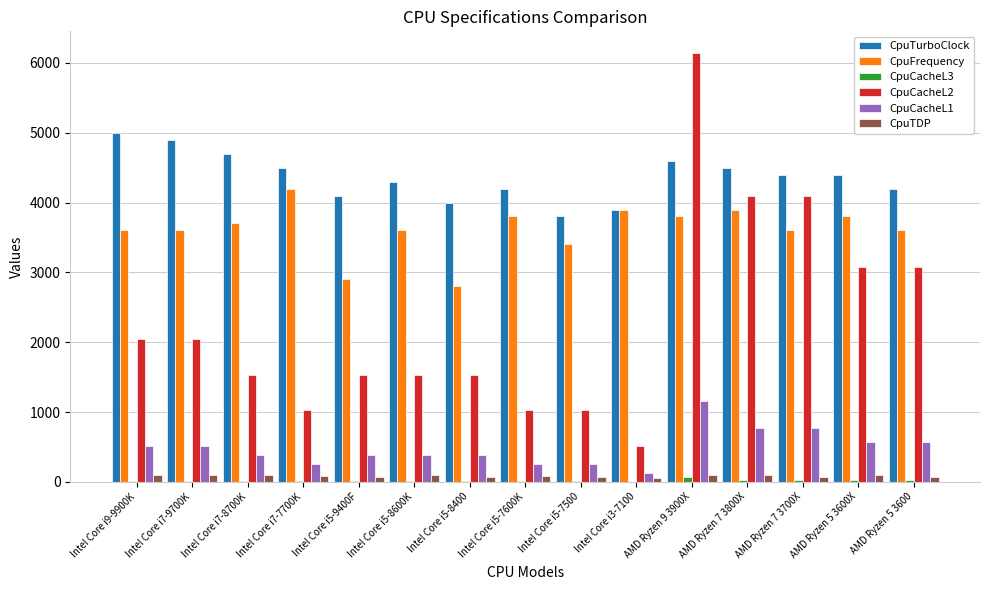

What is the sum of all CpuTurboClock values?

65500